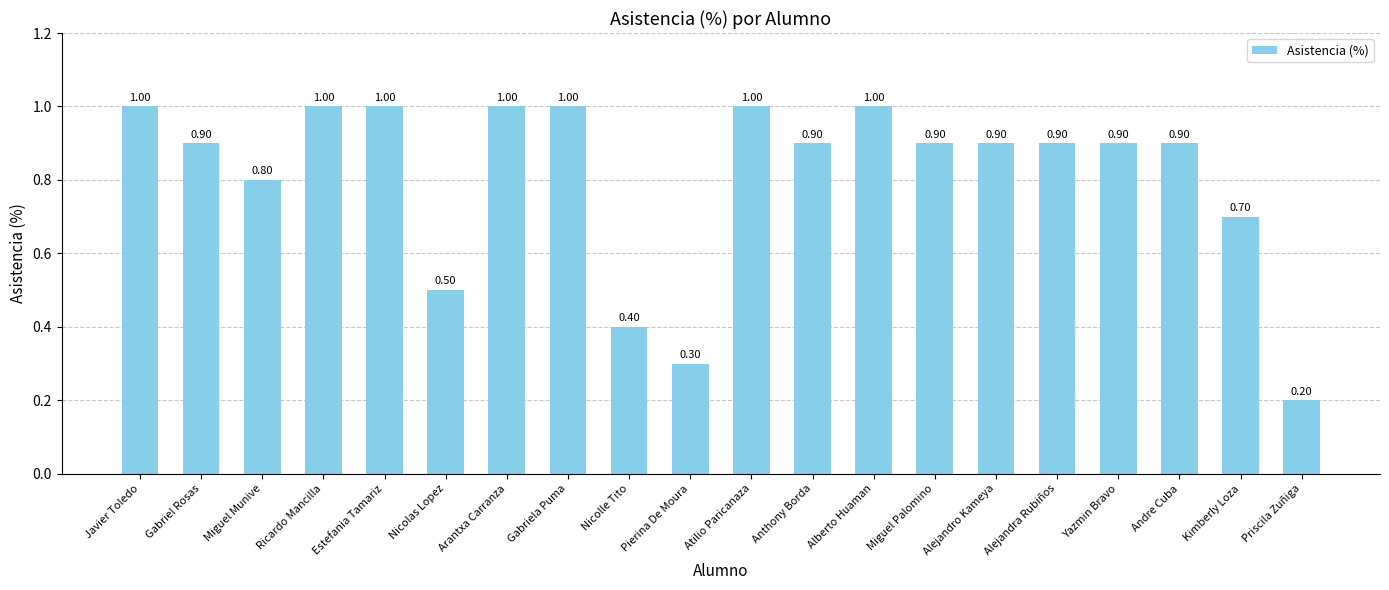

What position from the left is Ricardo Mancilla?

4